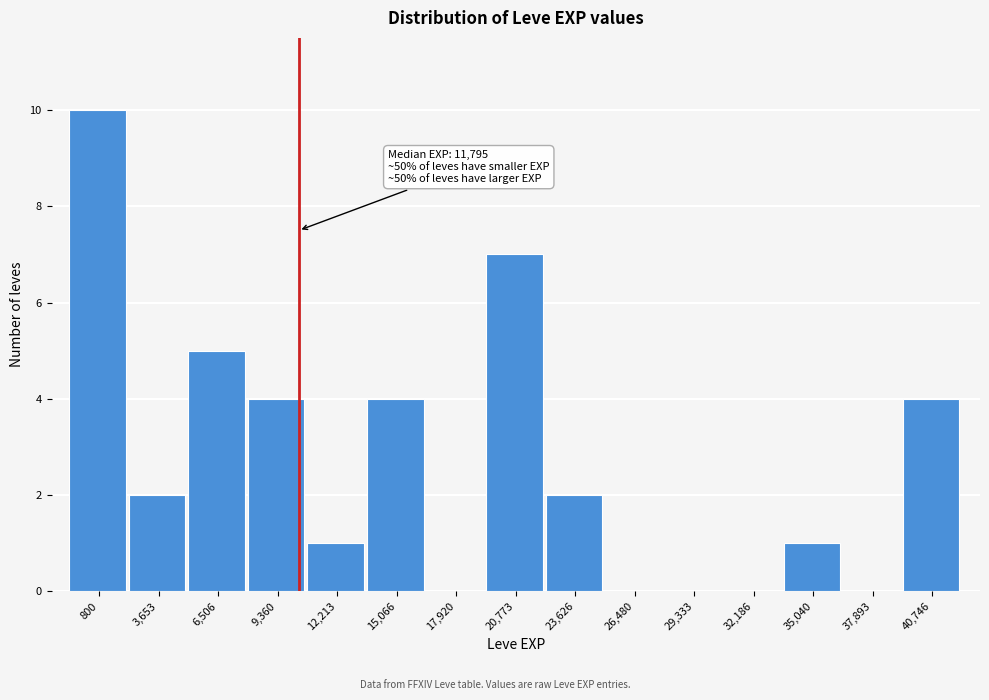

Reading right to left, list all the values displayed in this chart.

40,746=4	37,893=0	35,040=1	32,186=0	29,333=0	26,480=0	23,626=2	20,773=7	17,920=0	15,066=4	12,213=1	9,360=4	6,506=5	3,653=2	800=10